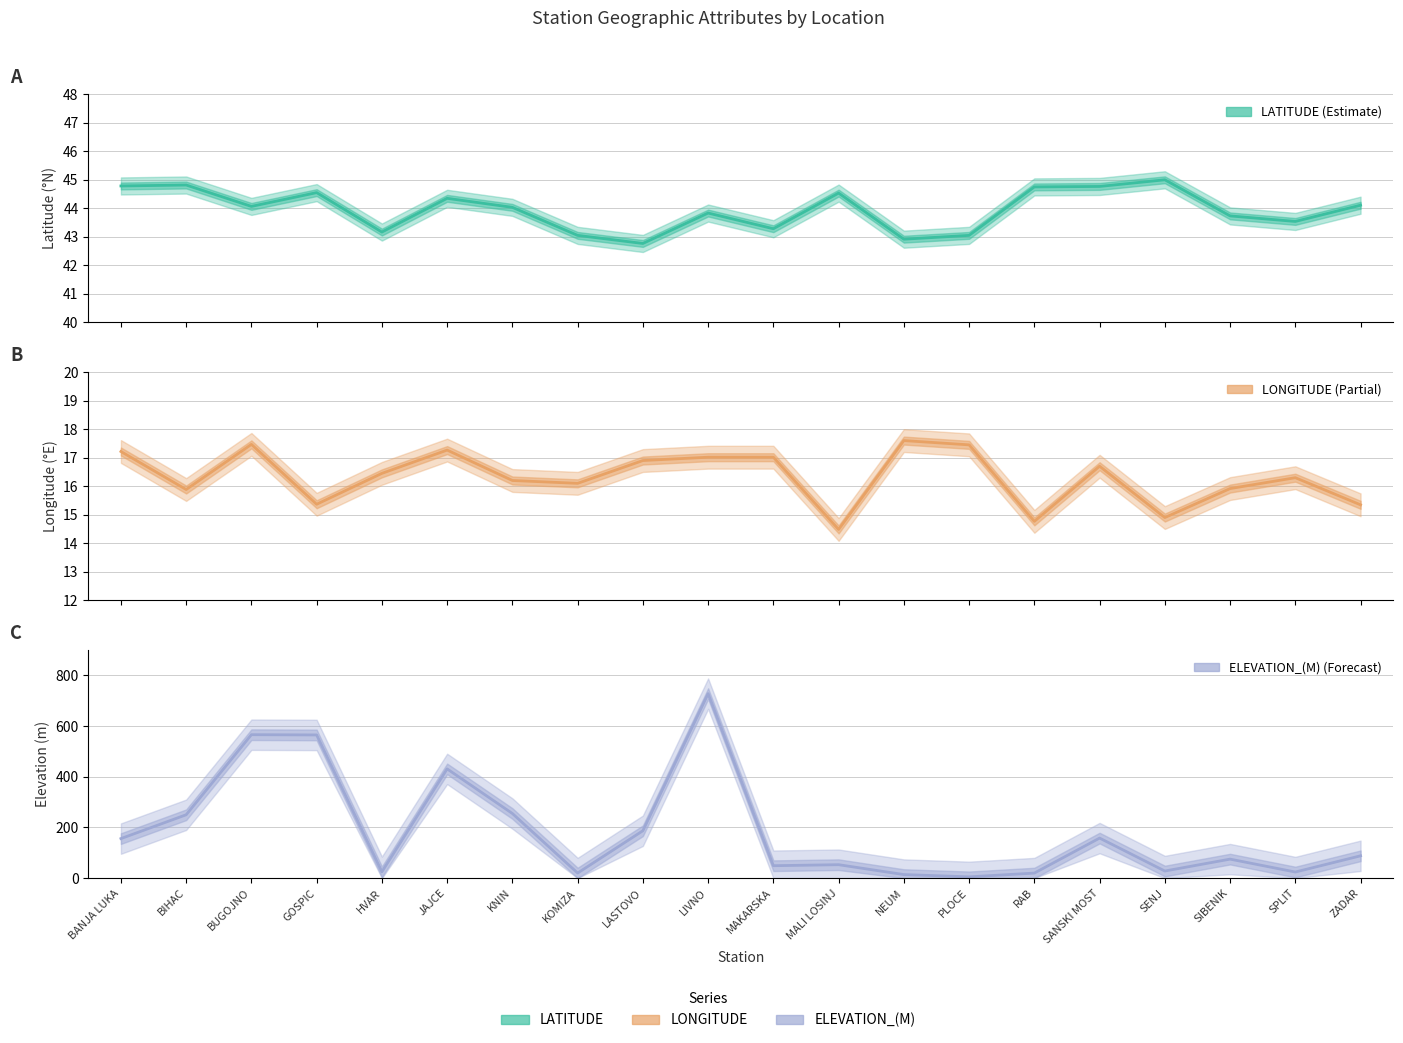

Reading left to right, transcribe all the data shown in this chart.

LATITUDE: BANJA LUKA=44.8	BIHAC=44.8	BUGOJNO=44.1	GOSPIC=44.5	HVAR=43.2	JAJCE=44.4	KNIN=44.0	KOMIZA=43.0	LASTOVO=42.8	LIVNO=43.8	MAKARSKA=43.3	MALI LOSINJ=44.5	NEUM=42.9	PLOCE=43.0	RAB=44.8	SANSKI MOST=44.8	SENJ=45.0	SIBENIK=43.7	SPLIT=43.5	ZADAR=44.1
LONGITUDE: BANJA LUKA=17.2	BIHAC=15.9	BUGOJNO=17.5	GOSPIC=15.4	HVAR=16.4	JAJCE=17.3	KNIN=16.2	KOMIZA=16.1	LASTOVO=16.9	LIVNO=17.0	MAKARSKA=17.0	MALI LOSINJ=14.5	NEUM=17.6	PLOCE=17.4	RAB=14.8	SANSKI MOST=16.7	SENJ=14.9	SIBENIK=15.9	SPLIT=16.3	ZADAR=15.3
ELEVATION_(M): BANJA LUKA=156.0	BIHAC=250.0	BUGOJNO=566.0	GOSPIC=565.0	HVAR=25.0	JAJCE=431.0	KNIN=255.0	KOMIZA=20.0	LASTOVO=187.0	LIVNO=728.0	MAKARSKA=49.0	MALI LOSINJ=53.0	NEUM=14.0	PLOCE=5.0	RAB=19.9	SANSKI MOST=158.0	SENJ=28.0	SIBENIK=75.0	SPLIT=24.1	ZADAR=88.1